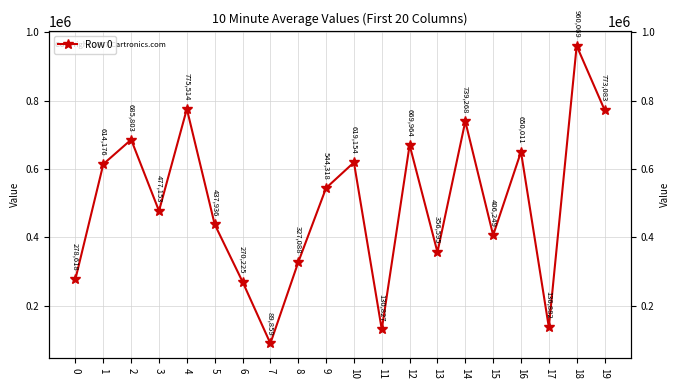

Reading right to left, transcribe all the data shown in this chart.

19=773083	18=960069	17=136882	16=650011	15=406249	14=739268	13=356595	12=669964	11=130827	10=619154	9=544318	8=327088	7=89859	6=270225	5=437936	4=775514	3=477153	2=685803	1=614176	0=278618